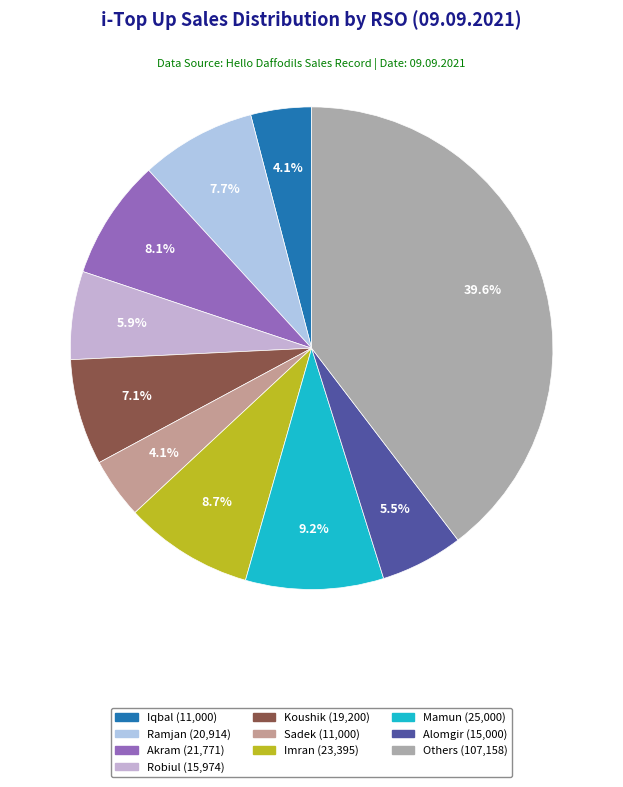

How many slices are in this pie chart?

10